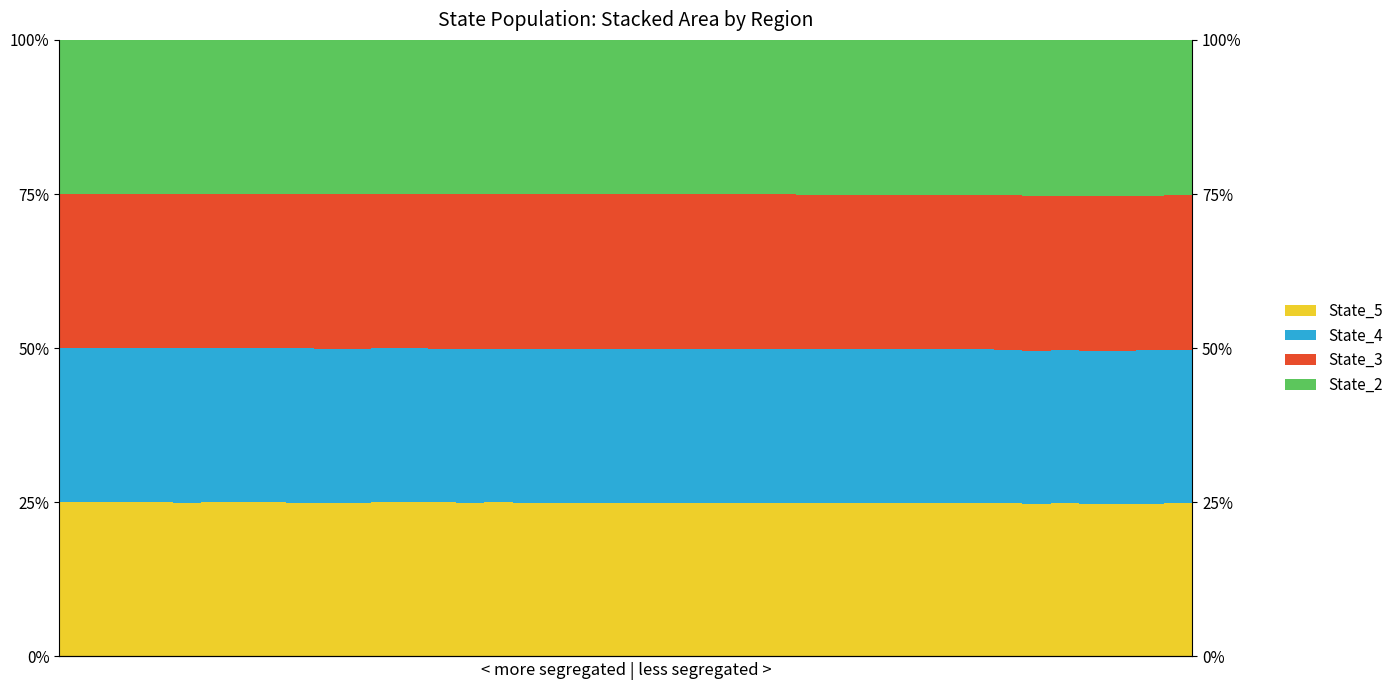

How many State_3 values are between 0 and 1?

40